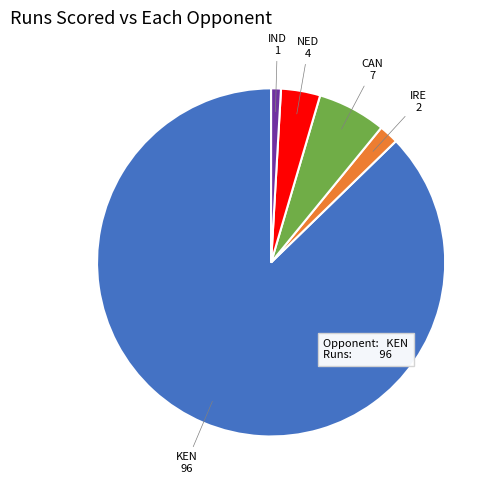

Is the sum of IND and CAN greater than half?

No